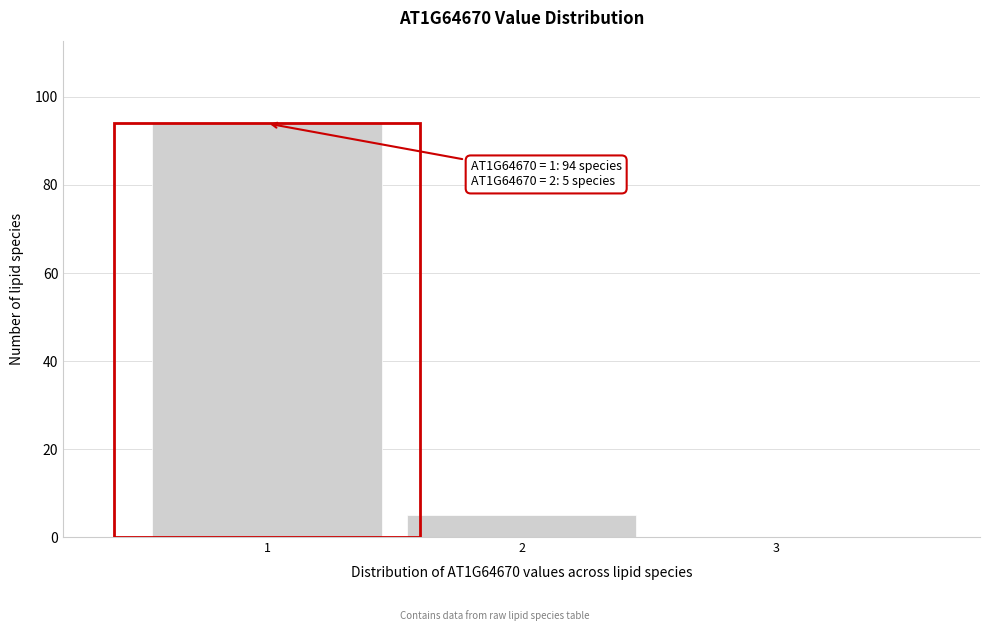

Reading left to right, transcribe all the data shown in this chart.

1=94	2=5	3=0